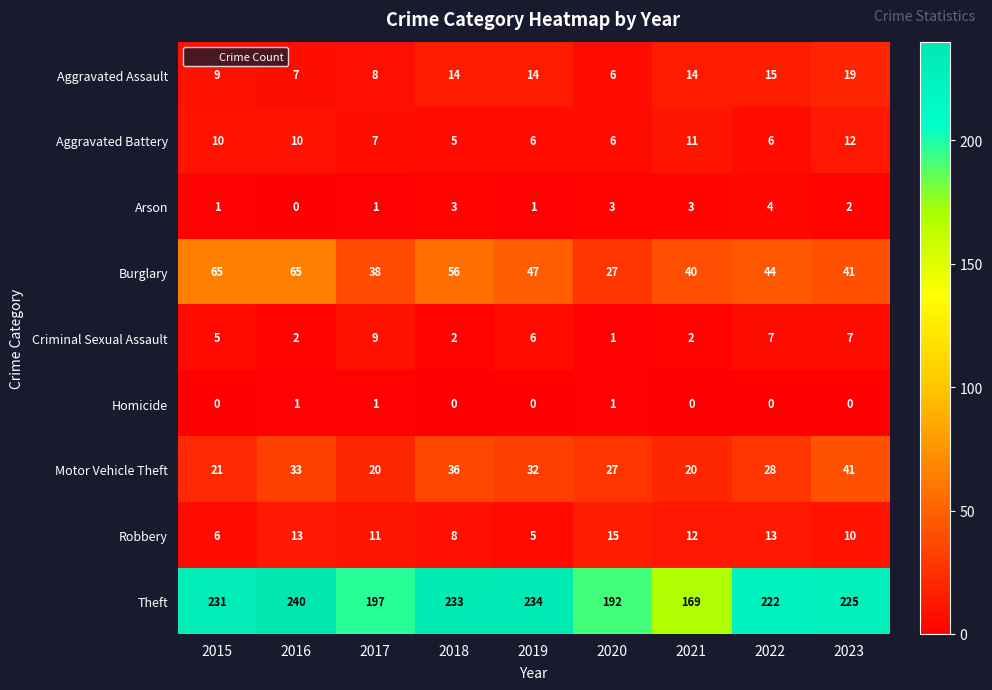

Which series has the widest spread of values?

Theft